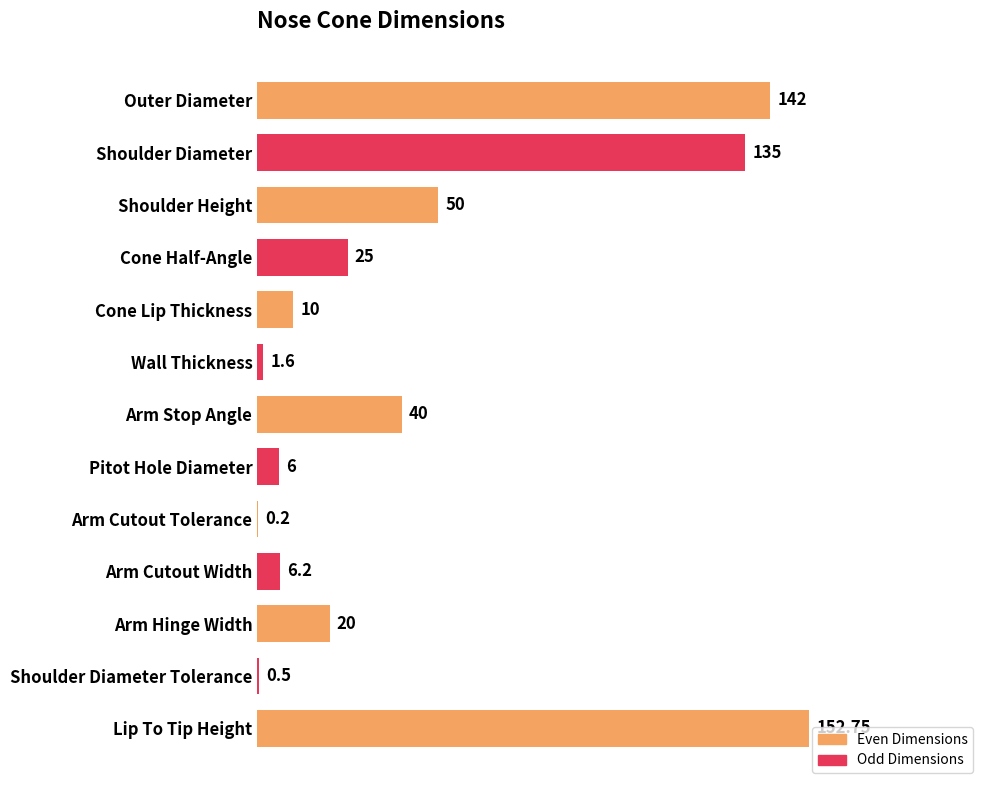

What is the sum of the values at Shoulder Height and Shoulder Diameter?

185.0